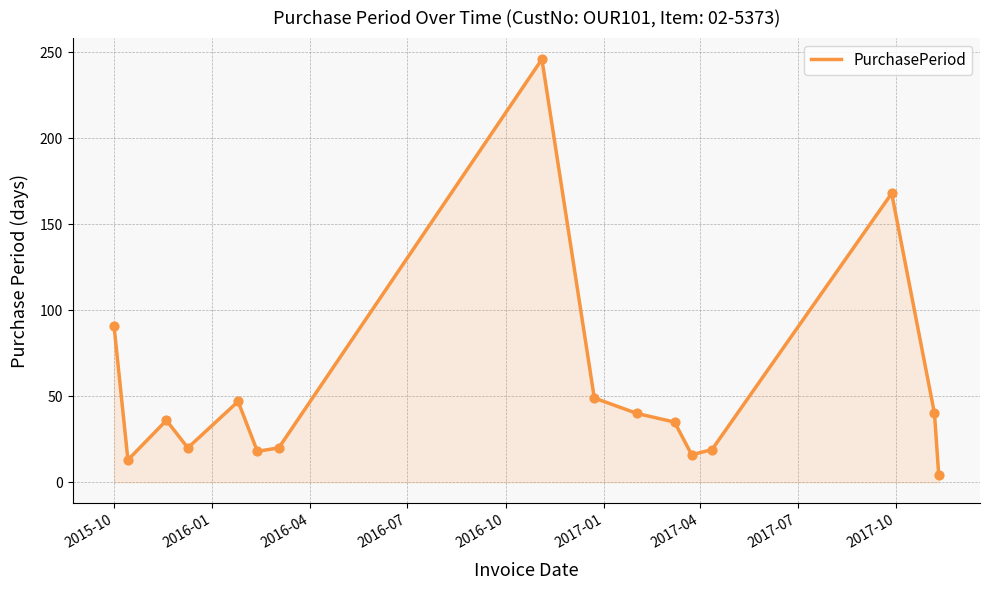

What is the maximum value shown in the chart?

246